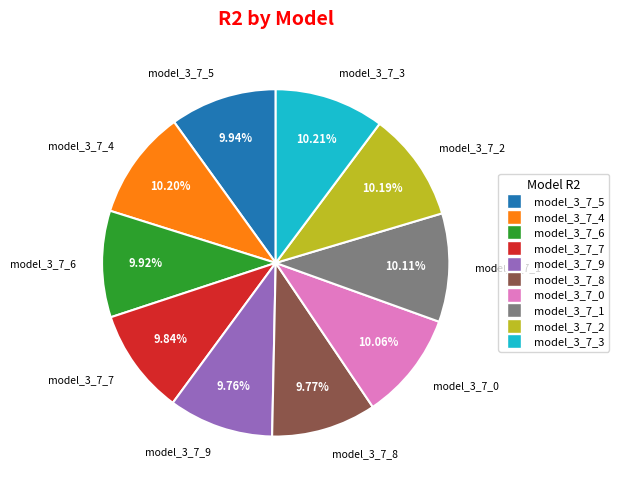

Does model_3_7_4 account for over 50% of the chart?

No